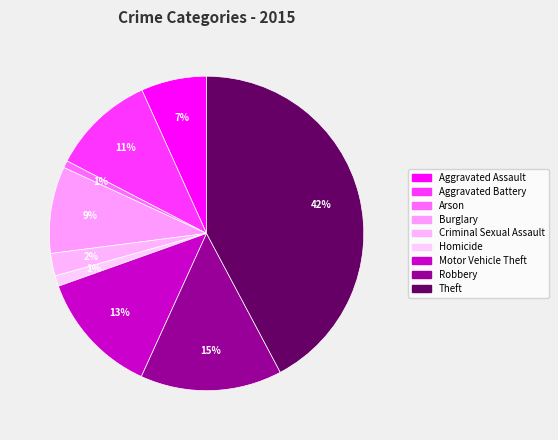

Combined, do Arson and Homicide account for over 50%?

No